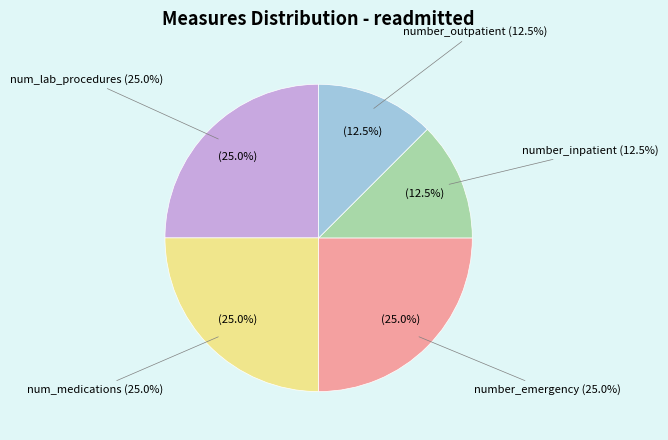

To the nearest percent, what is the difference between the number_inpatient and number_emergency slice percentages?

12%